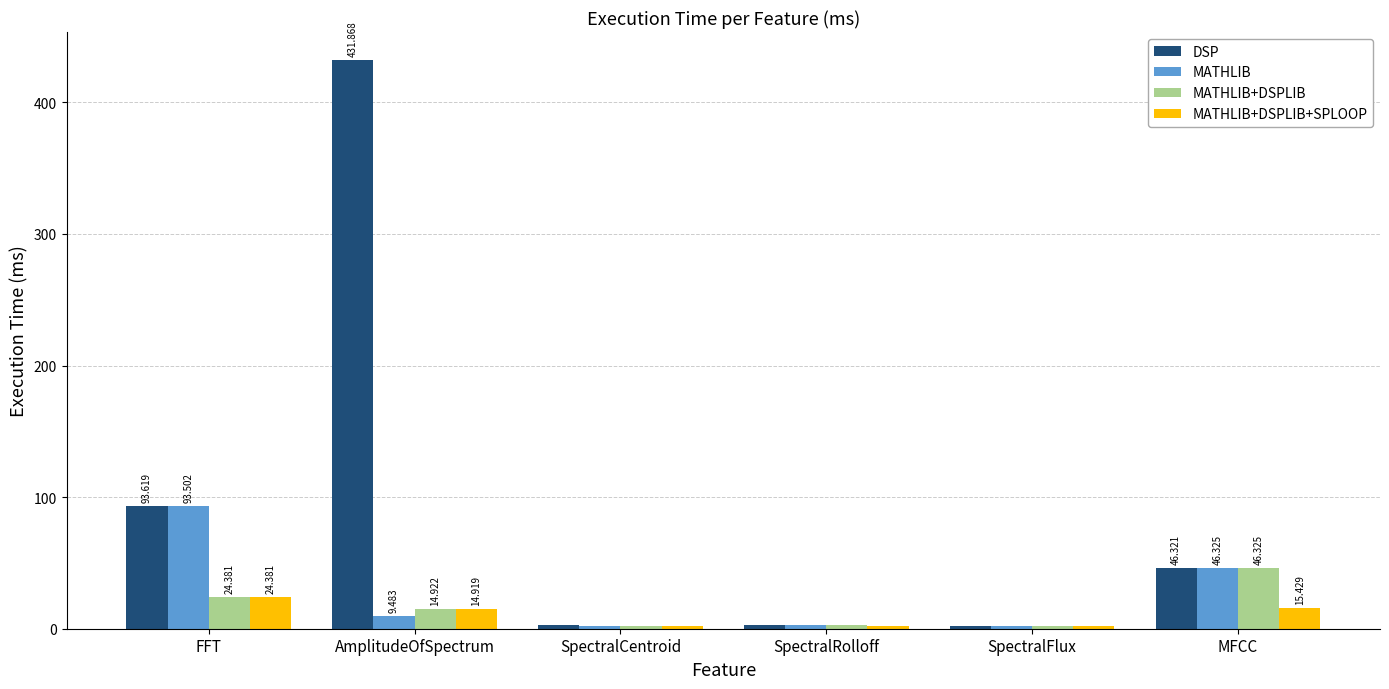

What is the spread (max minus min) of values at SpectralFlux?

0.1